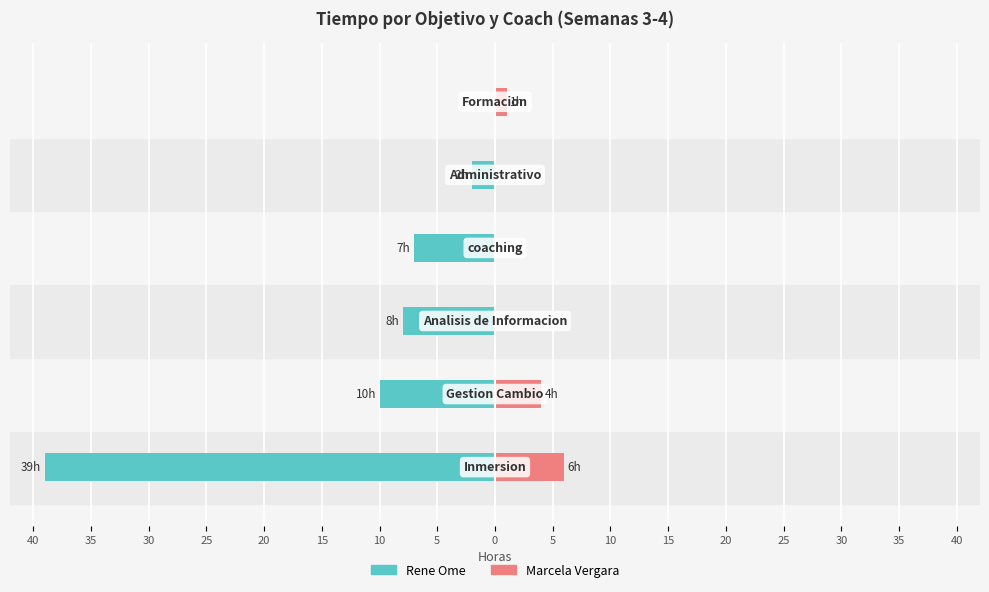

Which series has the largest range (max minus min)?

Rene Ome